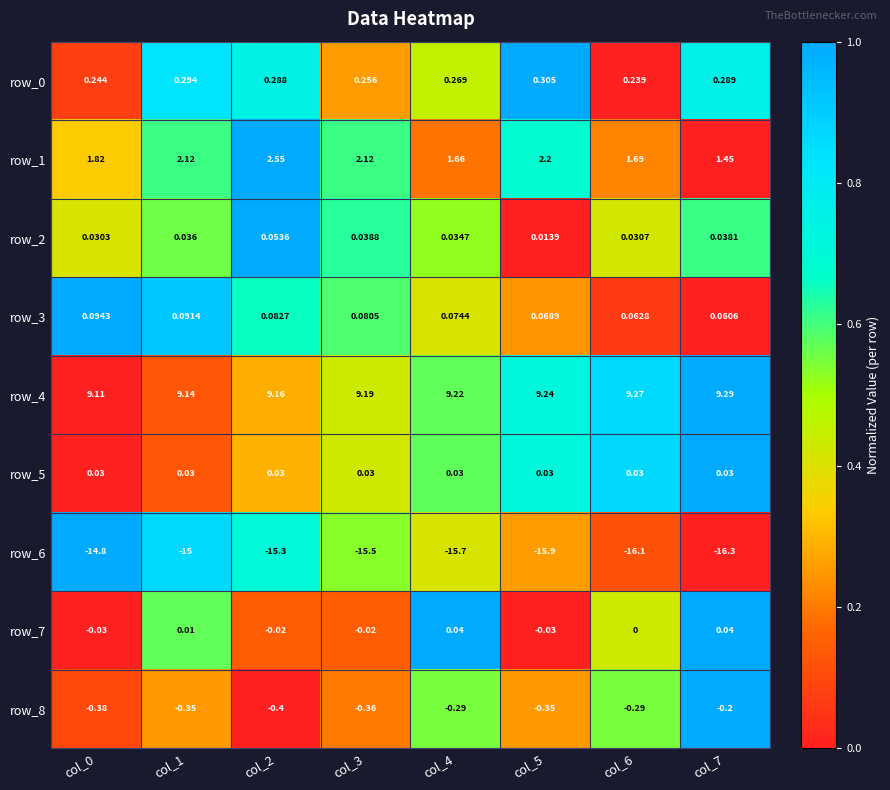

Count the number of categories in the chart.

8